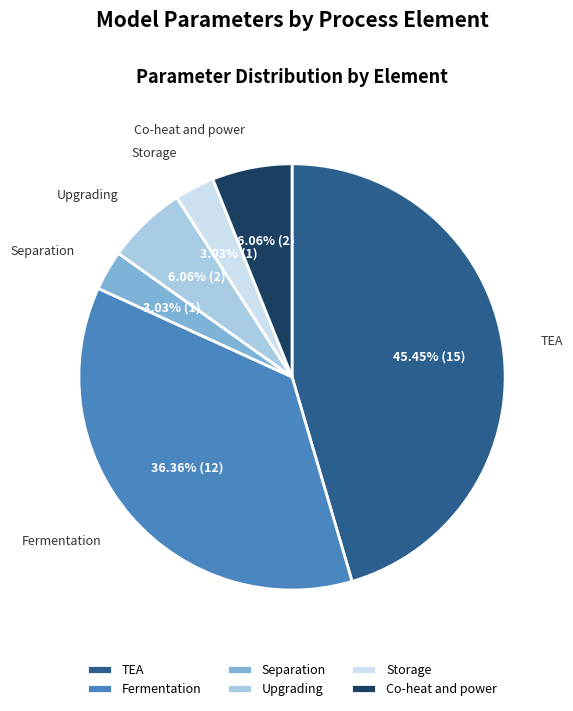

Combined, do Co-heat and power and Fermentation account for over 50%?

No